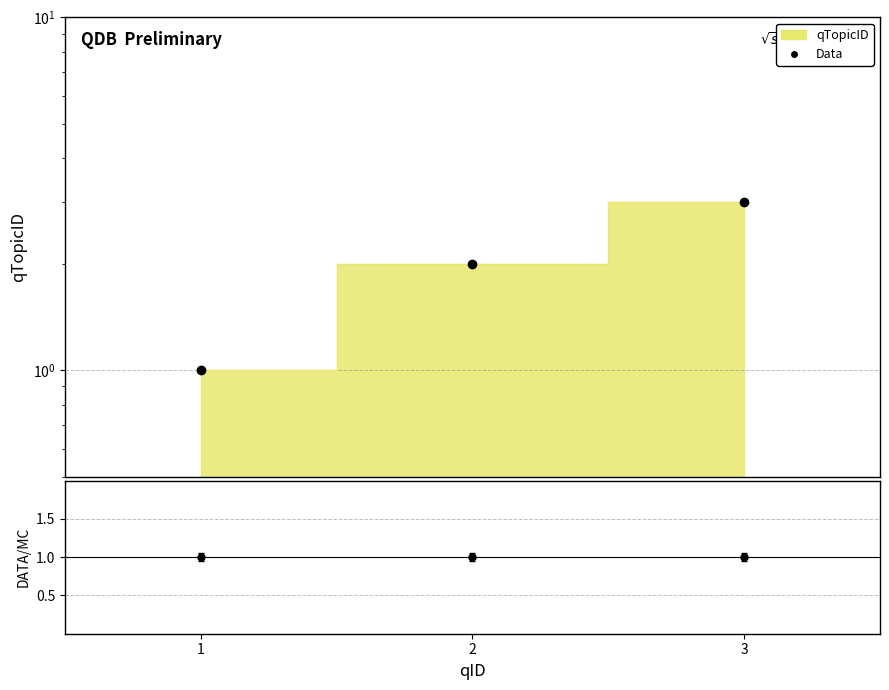

What is the difference between the maximum and second lowest values?

1